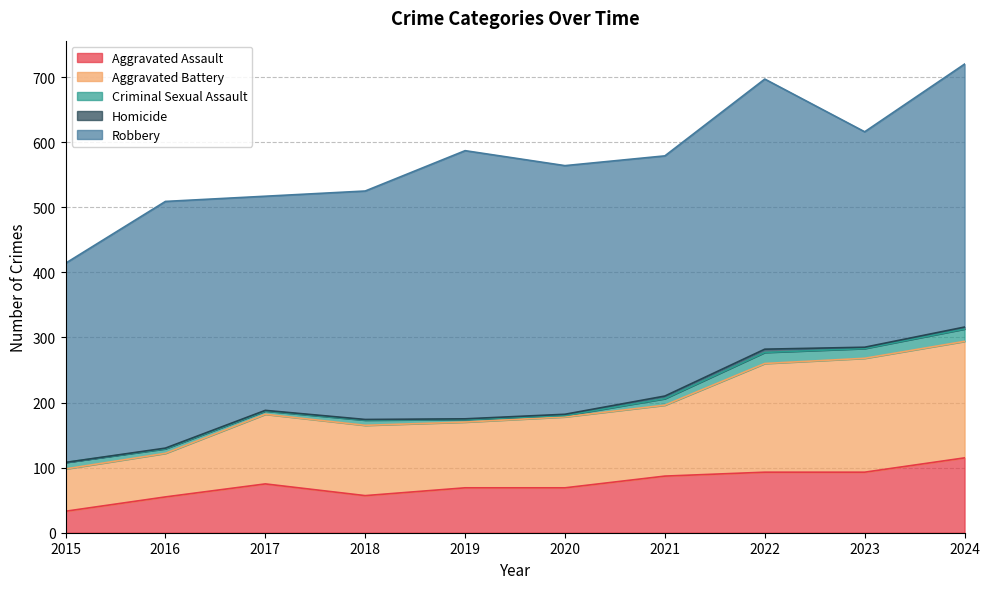

At which category does the chart reach its peak across all series?

2022